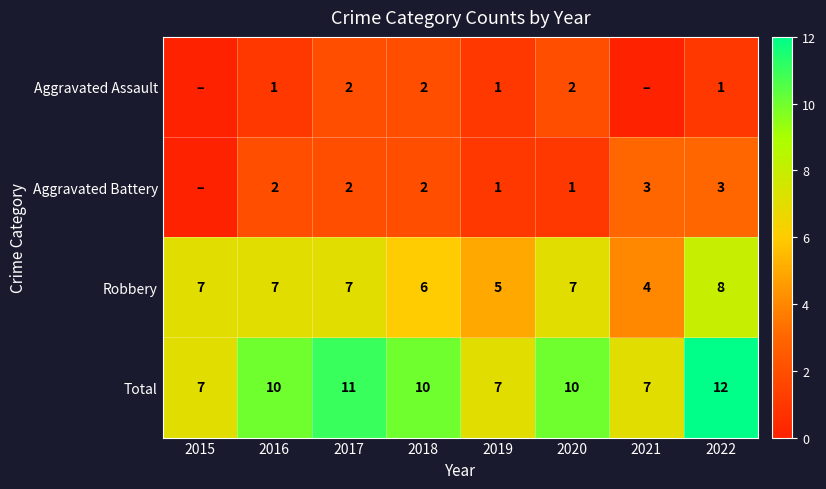

Between 2016 and 2019, which series saw the biggest shift?

Total